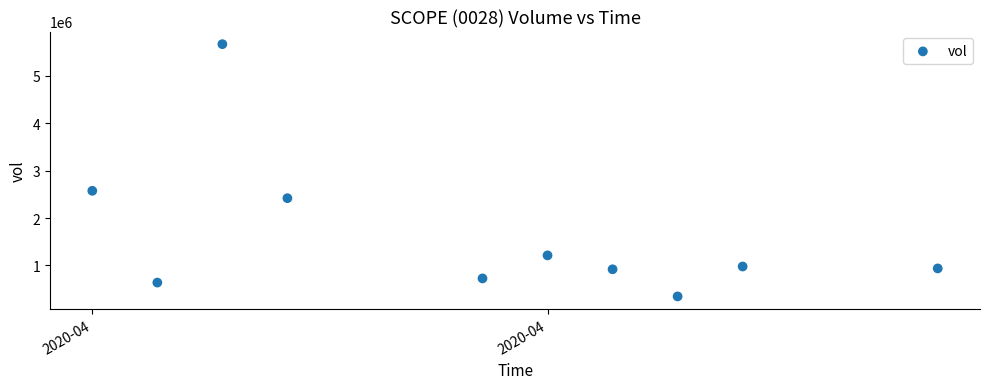

What is the range of Y values (max minus min)?

5312100